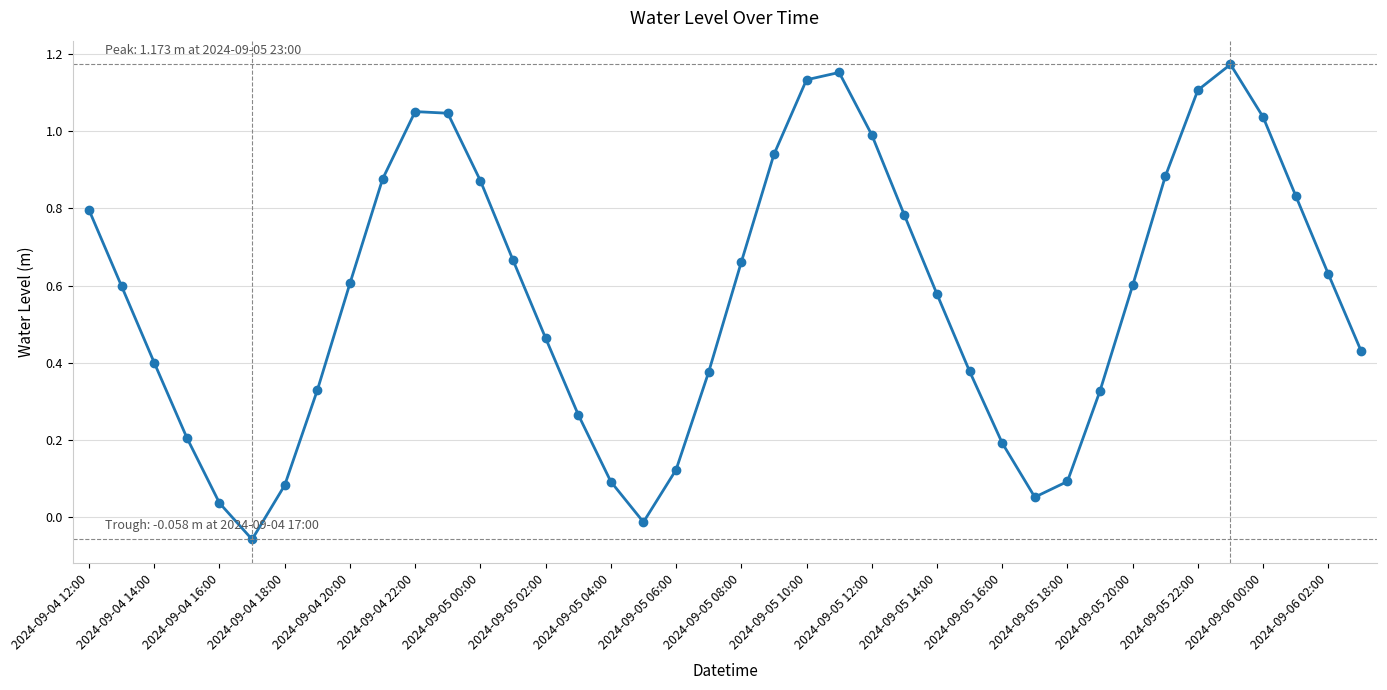

True or false: the data has more than 1 interior local peaks.

True